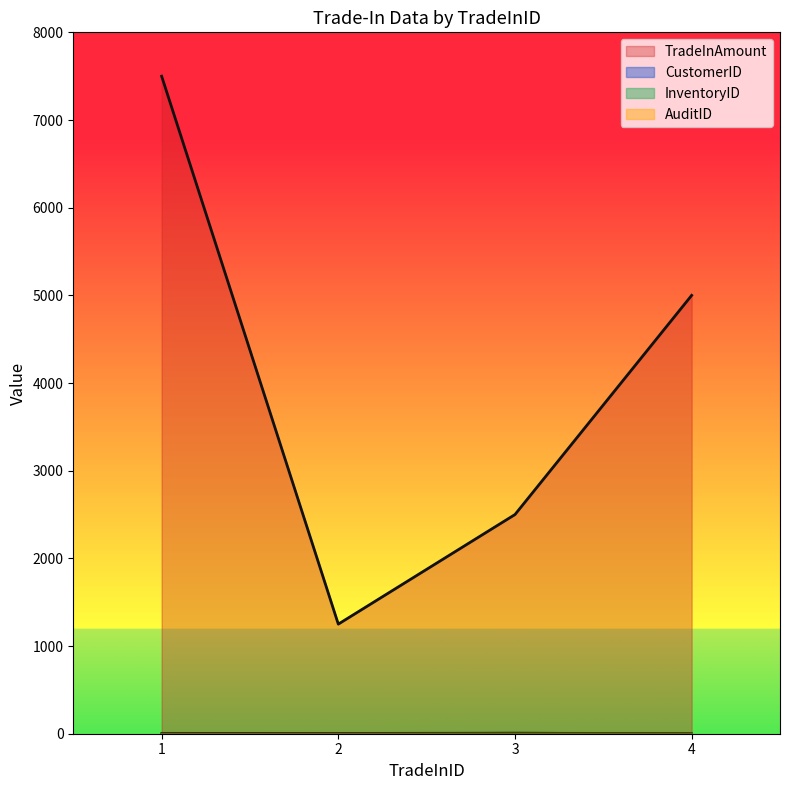

Which series changed the most between 2 and 4?

TradeInAmount